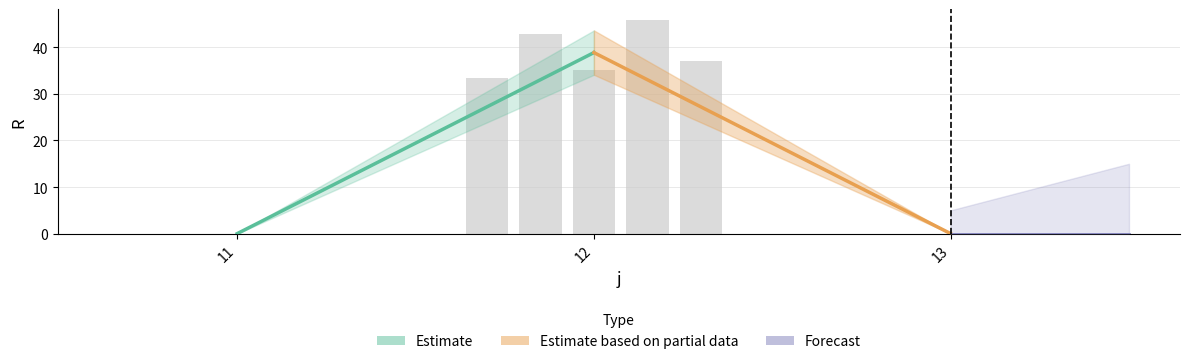

What is the sum of all values?

194.4